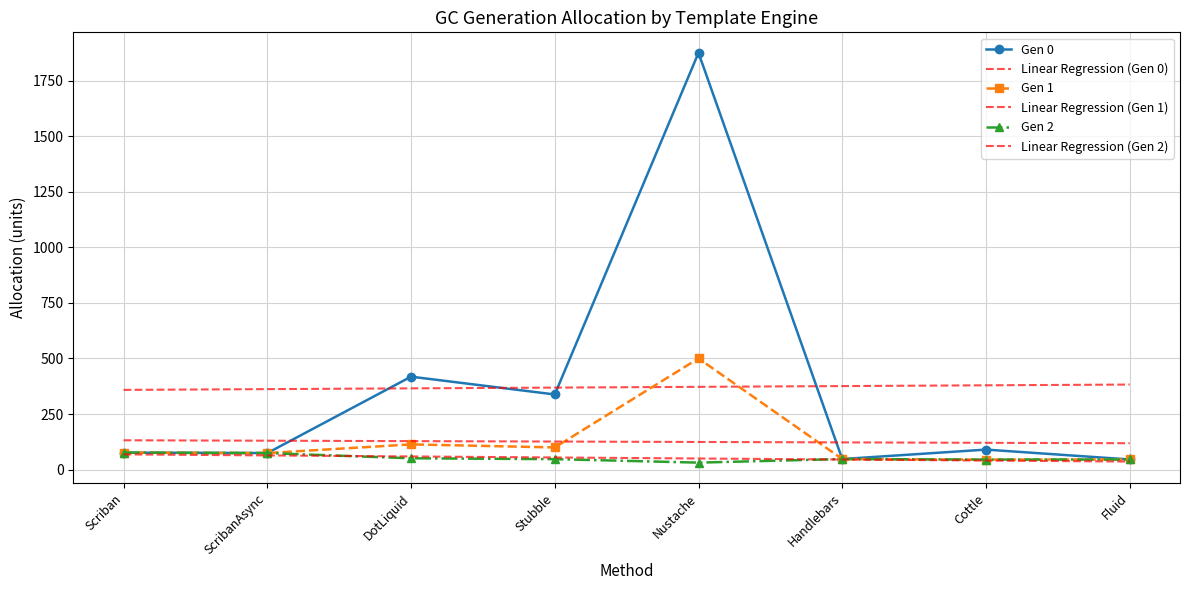

What is the average value of the Linear Regression (Gen 1) series?

125.1